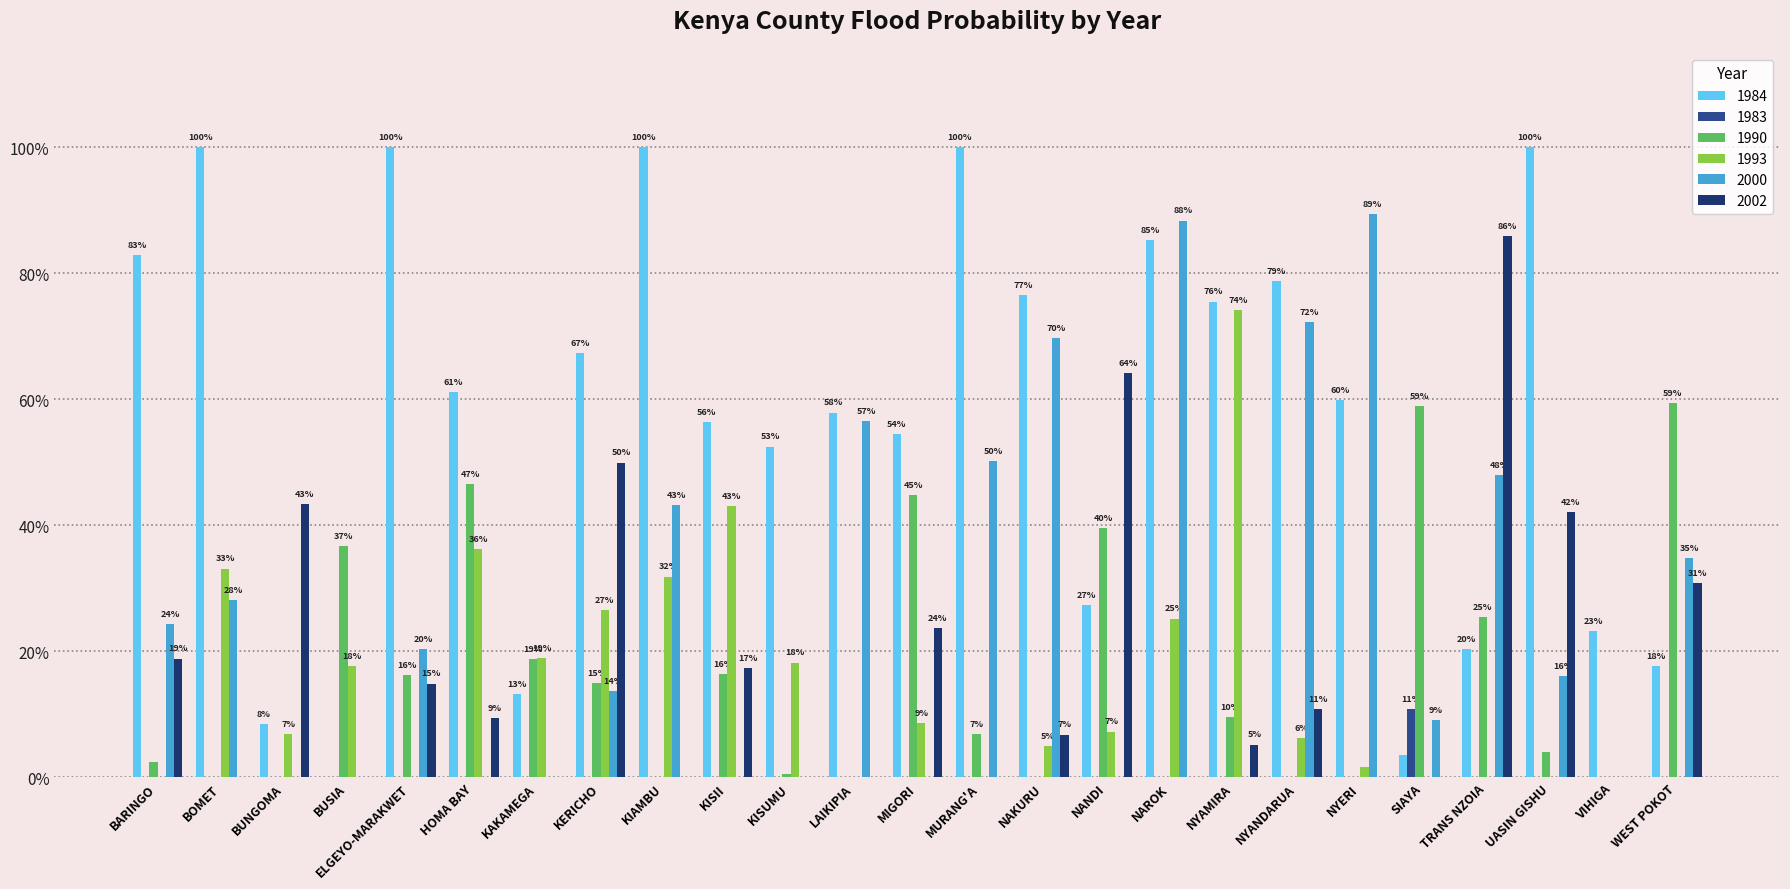

Reading right to left, transcribe all the data shown in this chart.

1984: 0.2	0.2	1.0	0.2	0.0	0.6	0.8	0.8	0.9	0.3	0.8	1.0	0.5	0.6	0.5	0.6	1.0	0.7	0.1	0.6	1.0	0.0	0.1	1.0	0.8
1983: 0.0	0.0	0.0	0.0	0.1	0.0	0.0	0.0	0.0	0.0	0.0	0.0	0.0	0.0	0.0	0.0	0.0	0.0	0.0	0.0	0.0	0.0	0.0	0.0	0.0
1990: 0.6	0.0	0.0	0.3	0.6	0.0	0.0	0.1	0.0	0.4	0.0	0.1	0.4	0.0	0.0	0.2	0.0	0.2	0.2	0.5	0.2	0.4	0.0	0.0	0.0
1993: 0.0	0.0	0.0	0.0	0.0	0.0	0.1	0.7	0.3	0.1	0.1	0.0	0.1	0.0	0.2	0.4	0.3	0.3	0.2	0.4	0.0	0.2	0.1	0.3	0.0
2000: 0.3	0.0	0.2	0.5	0.1	0.9	0.7	0.0	0.9	0.0	0.7	0.5	0.0	0.6	0.0	0.0	0.4	0.1	0.0	0.0	0.2	0.0	0.0	0.3	0.2
2002: 0.3	0.0	0.4	0.9	0.0	0.0	0.1	0.1	0.0	0.6	0.1	0.0	0.2	0.0	0.0	0.2	0.0	0.5	0.0	0.1	0.1	0.0	0.4	0.0	0.2